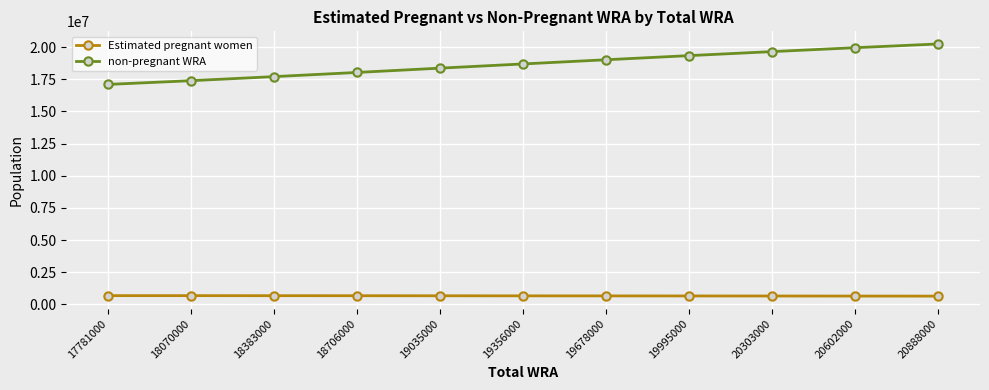

True or false: Estimated pregnant women and non-pregnant WRA cross at least once.

False